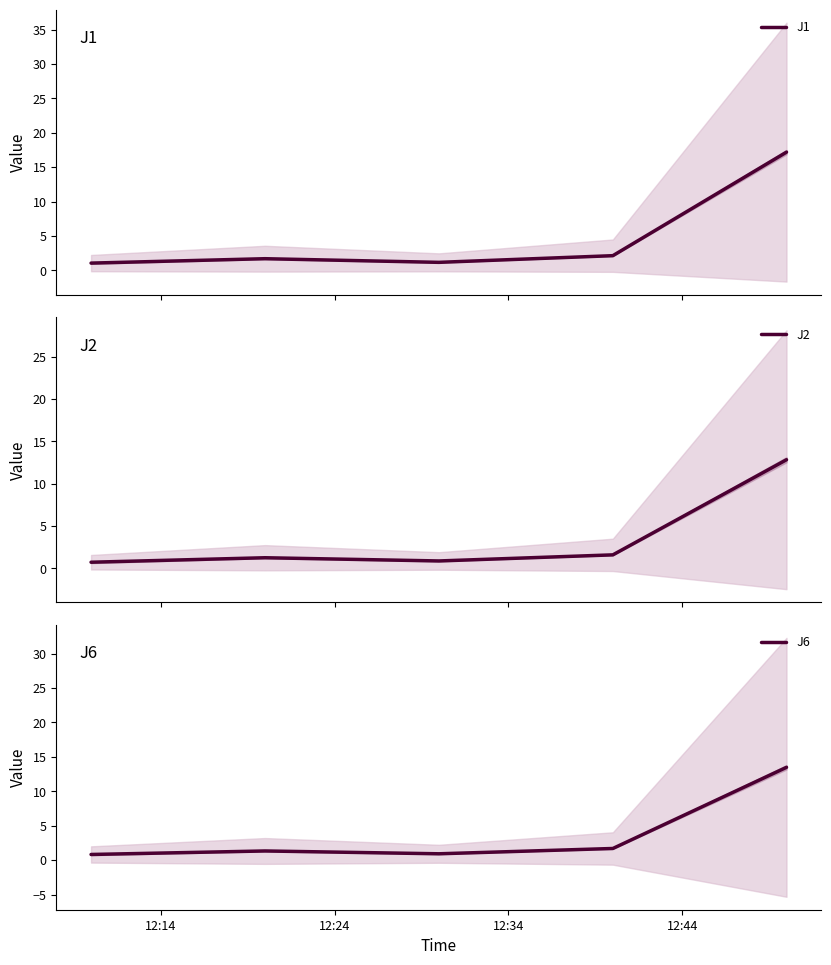

Reading left to right, what are all the values shown in this chart?

J1: 1.1	1.7	1.2	2.1	17.2
J2: 0.7	1.3	0.9	1.6	12.8
J6: 0.8	1.3	0.9	1.7	13.5